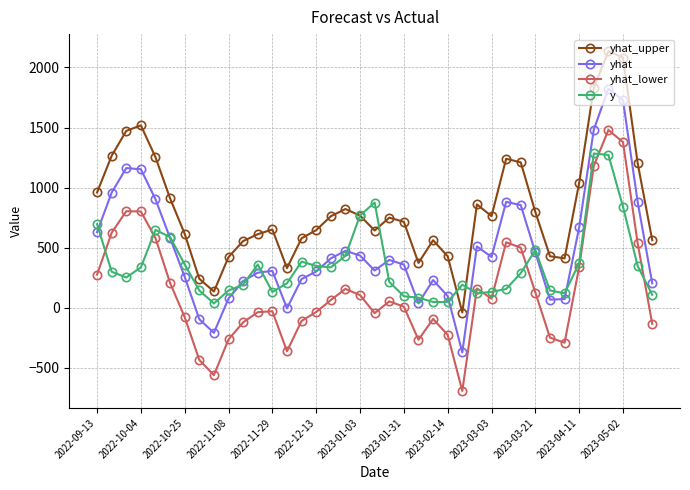

What is the maximum value shown in the chart?

2136.2